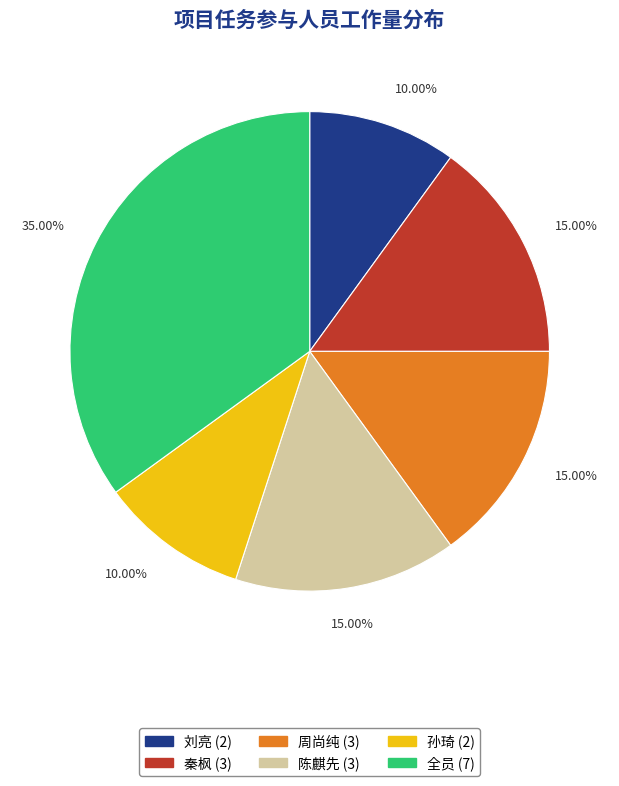

To the nearest percent, what is the combined percentage of 秦枫 and 孙琦?

25%